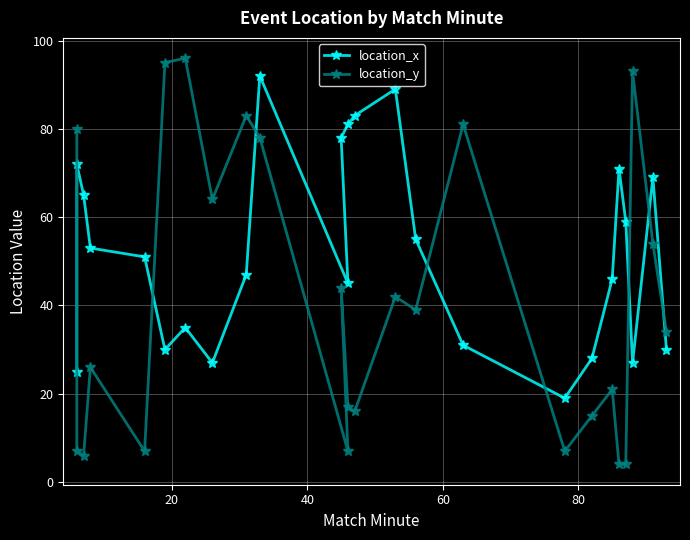

Count the number of data series in this chart.

2